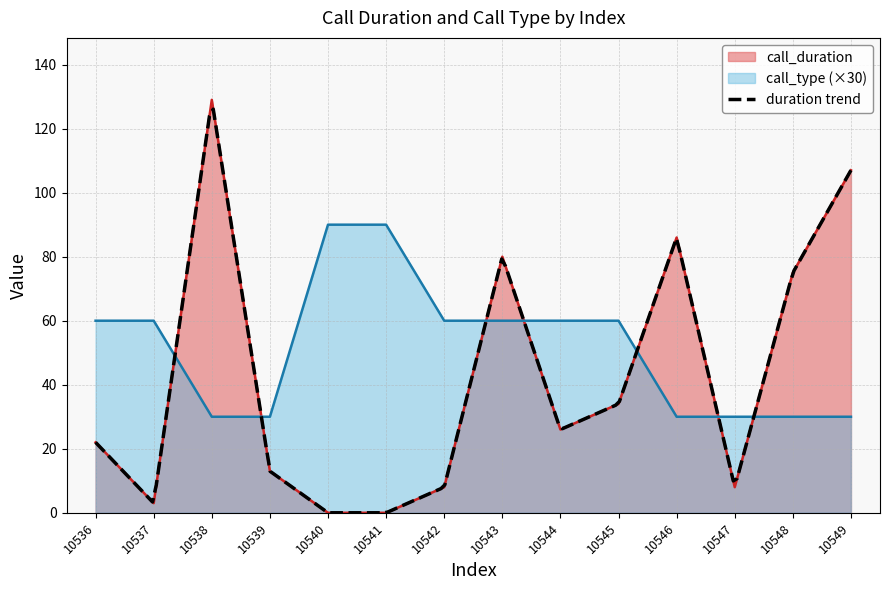

What is the difference between the call_type values at 10537 and 10539?

30